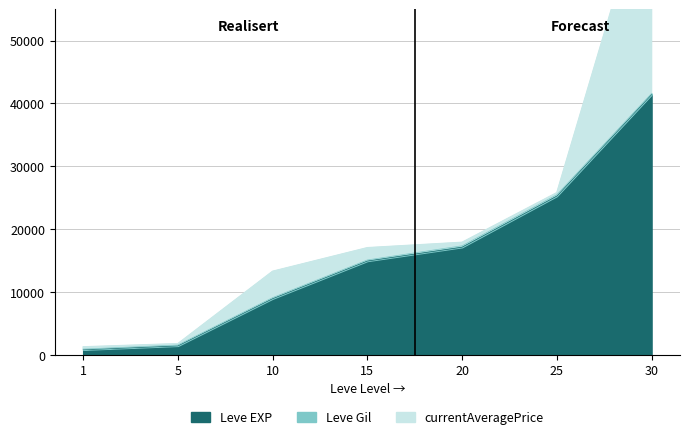

At which label does Leve EXP reach its peak?

30